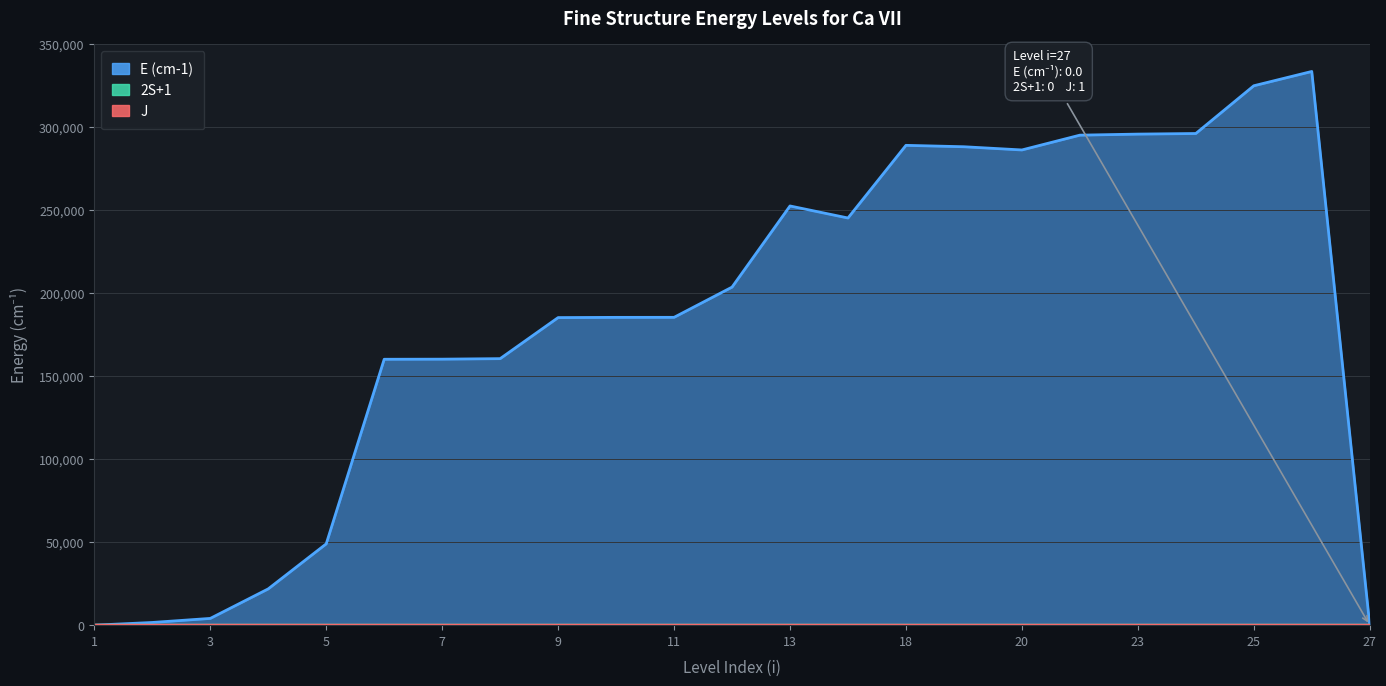

Reading right to left, list all the values displayed in this chart.

E (cm-1): 0.0	333501.0	324885.0	296132.0	295772.0	295138.0	286224.0	288160.0	289004.0	245240.5	252489.9	203616.1	185412.2	185392.9	185256.6	160529.2	160220.3	160157.5	48981.4	21864.0	4071.4	1624.9	0.0
2S+1: 0.0	1.0	1.0	3.0	3.0	3.0	3.0	3.0	3.0	3.0	1.0	1.0	3.0	3.0	3.0	3.0	3.0	5.0	1.0	1.0	3.0	3.0	3.0
J: 1.0	3.0	3.0	2.0	1.0	2.0	1.0	0.0	1.0	1.0	2.0	2.0	1.0	0.0	3.0	2.0	1.0	2.0	0.0	2.0	2.0	1.0	0.0